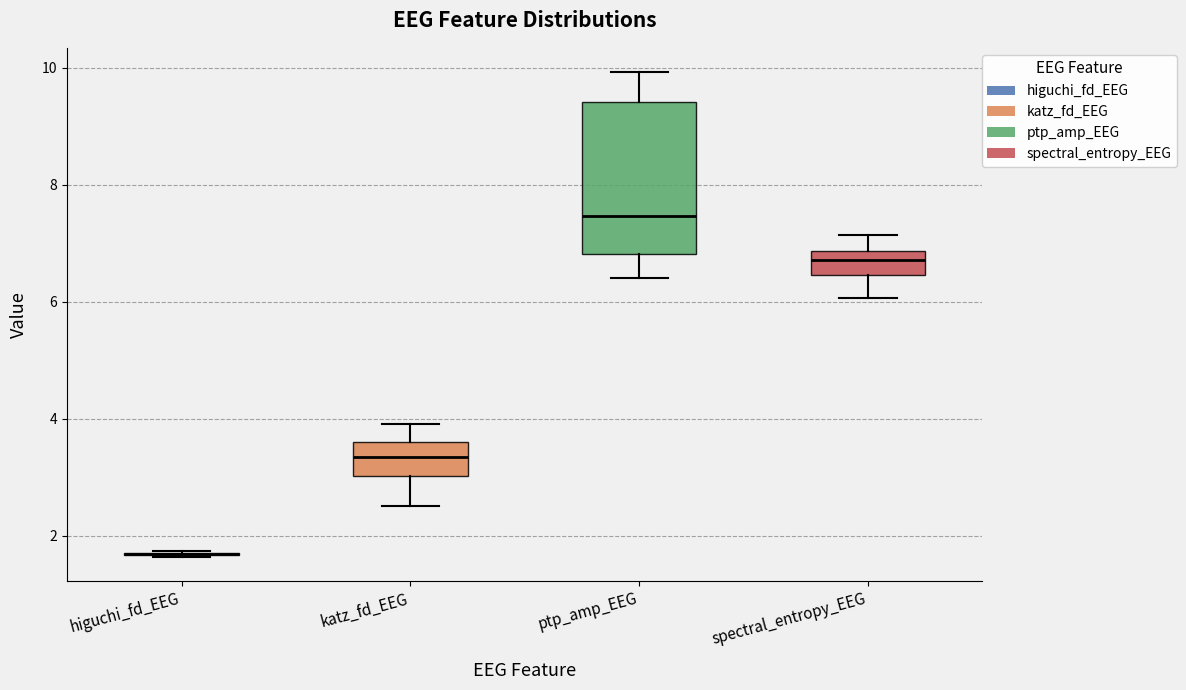

Reading left to right, read every box against the y-axis: the position of its median line, the range the box covers, and the ends of its whiskers. The values are not printed on the chart, so give them approximately, as read against the axis.

higuchi_fd_EEG: box collapsed to a line at 1.6, whiskers 1.6 to 1.8
katz_fd_EEG: median 3.4, box 3.0 to 3.6, whiskers 2.6 to 4.0
ptp_amp_EEG: median 7.4, box 6.8 to 9.4, whiskers 6.4 to 10.0
spectral_entropy_EEG: median 6.8 (inside the box), box 6.4 to 6.8, whiskers 6.0 to 7.2